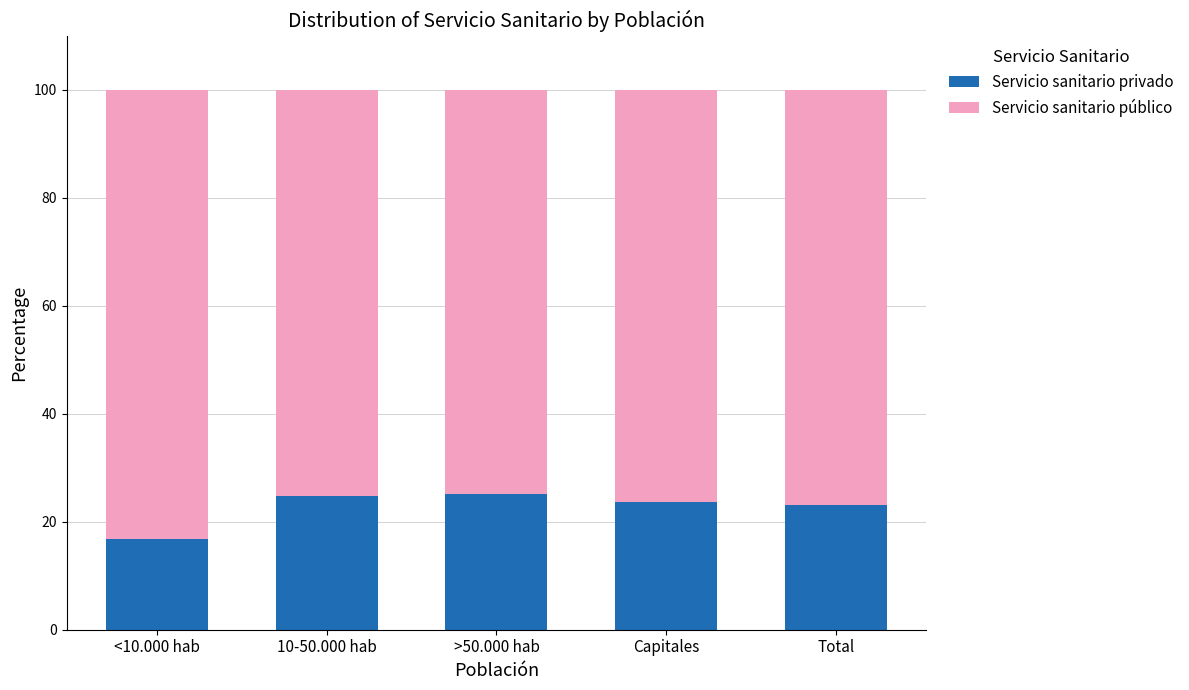

The Servicio sanitario privado series shows 16.7 at <10.000 hab. True or false?

True